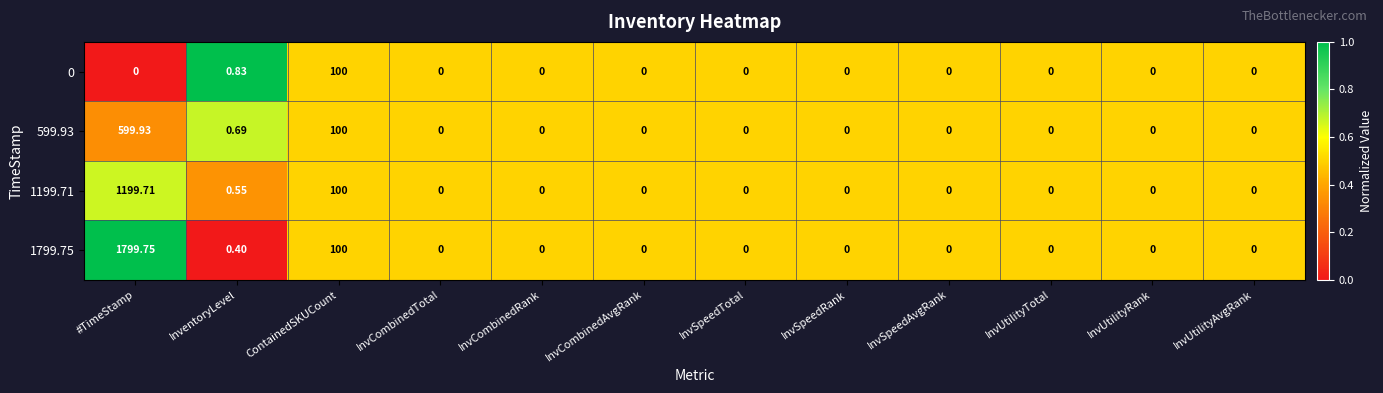

At which category is the sum across all series the highest?

#TimeStamp